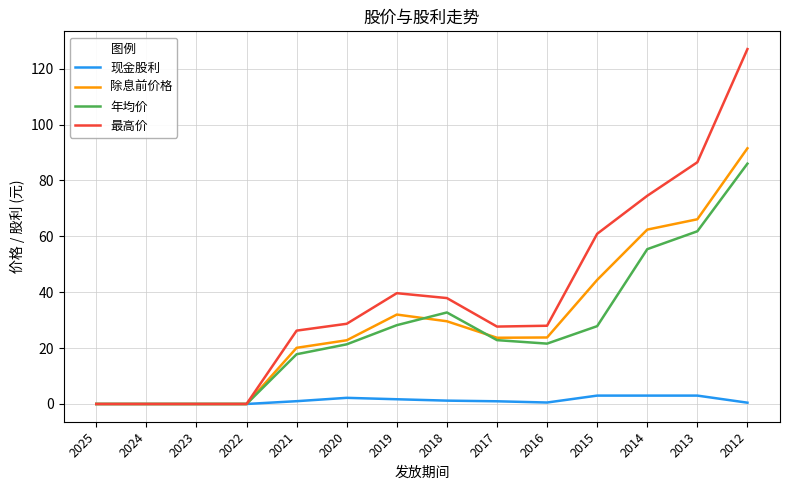

What is the greatest value displayed?

127.0